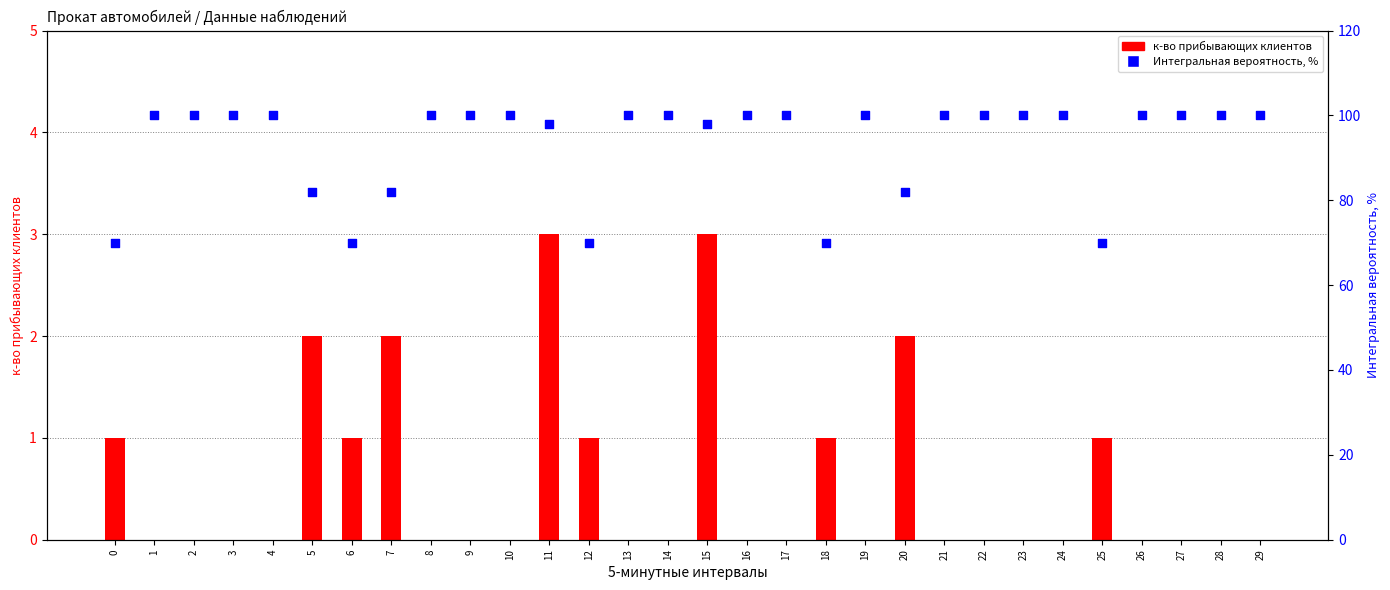

Which series has the largest total across all categories?

Интегральная вероятность, %